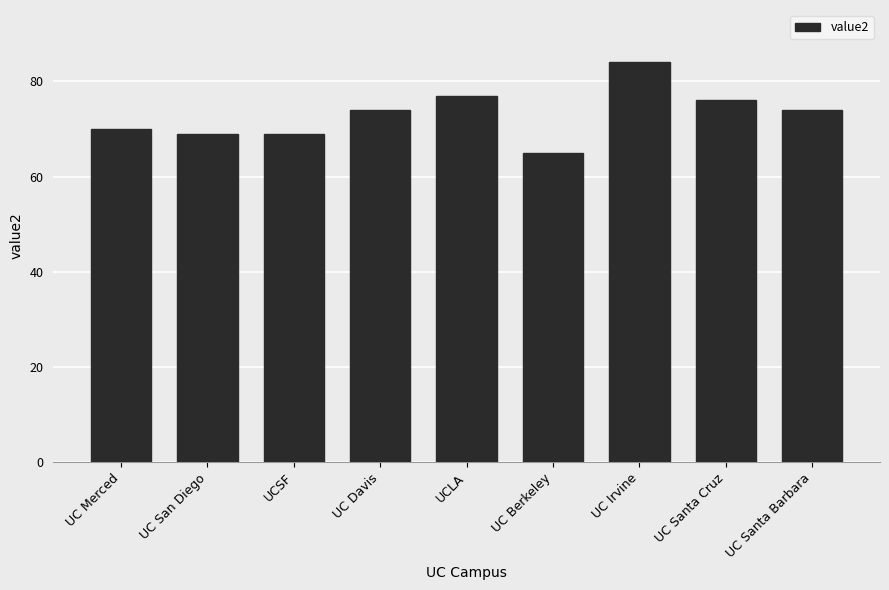

Which category has the lowest value across all series?

UC Berkeley